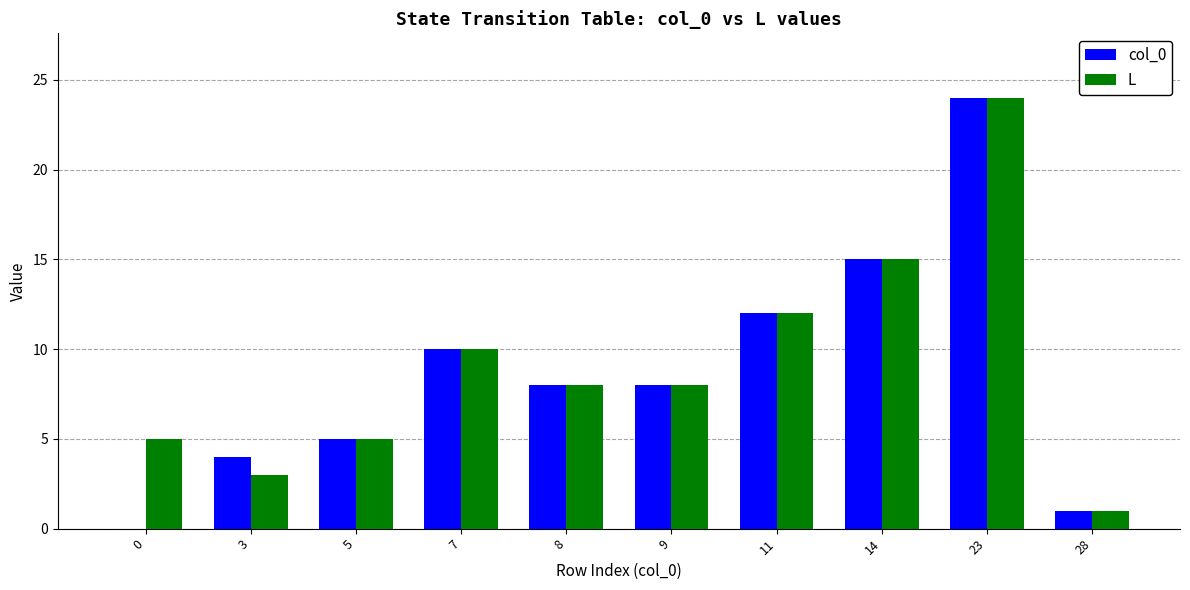

Is it true that L equals 4 at 9?

False